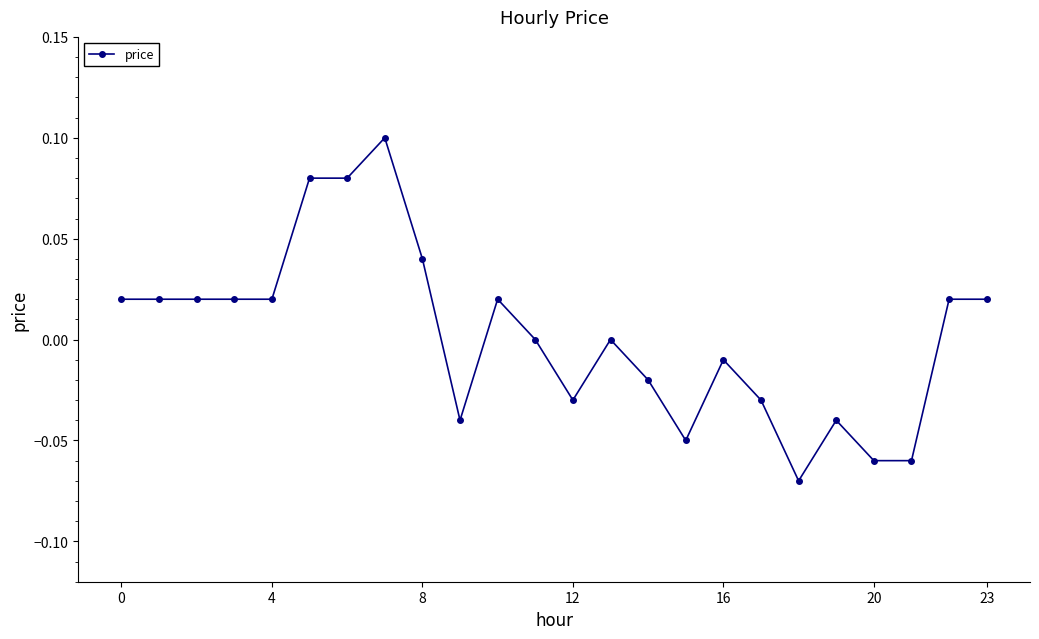

True or false: the data has more than 1 interior local peaks.

True